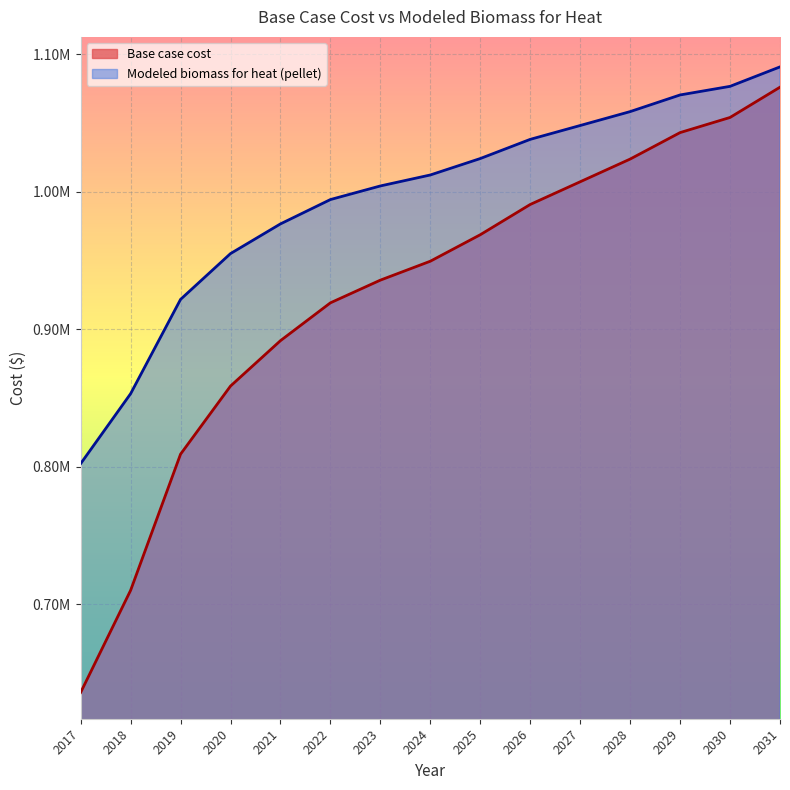

True or false: Modeled biomass for heat (pellet) and Base case cost cross at least once.

False